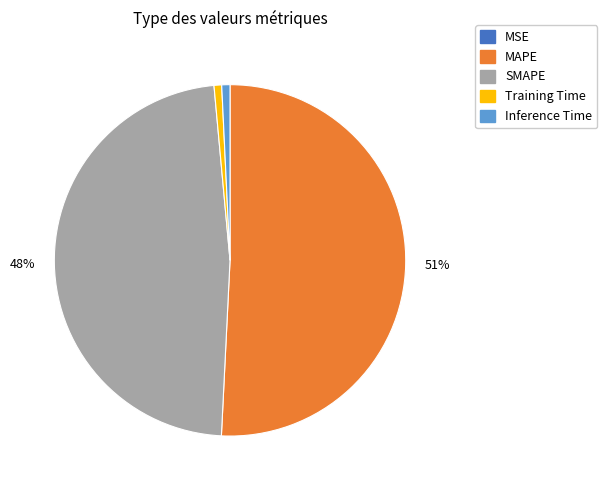

To the nearest percent, what percentage of the pie is SMAPE?

48%